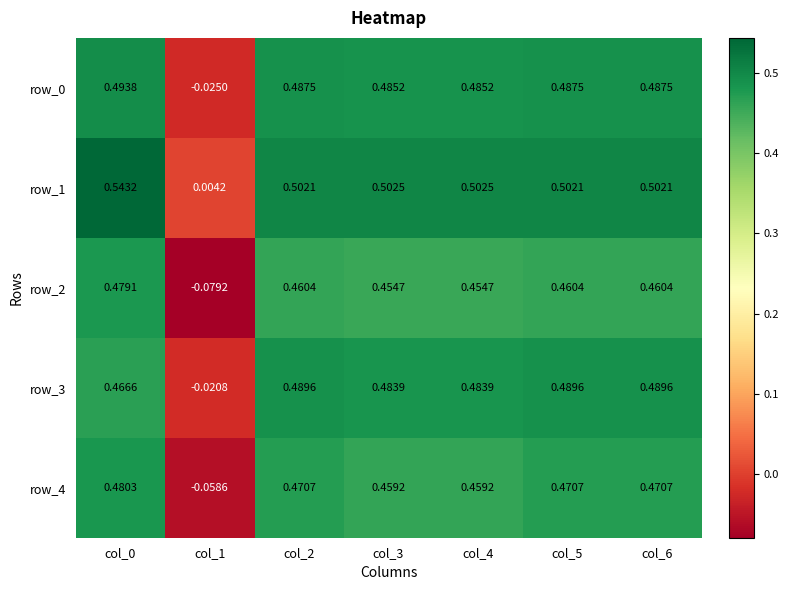

Is the value of row_1 at col_4 greater than the value of row_4 at col_5?

Yes